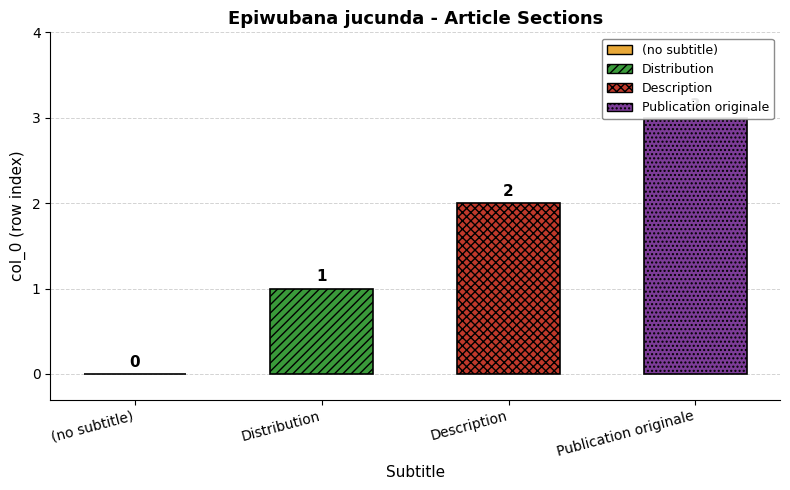

What is the difference between the maximum and minimum values?

3